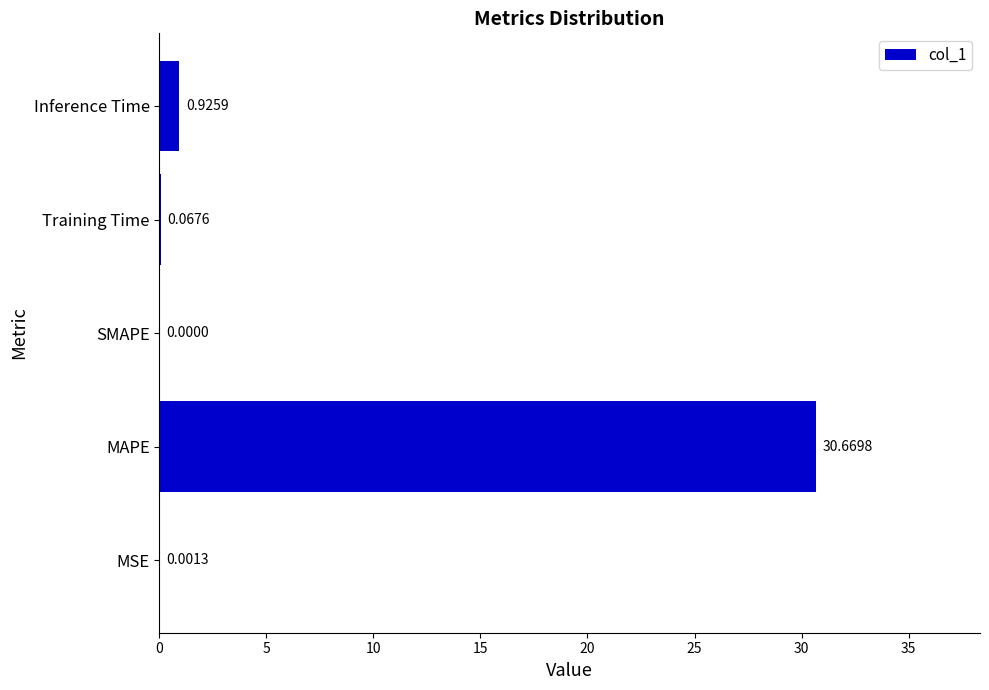

What is the average value?

6.3